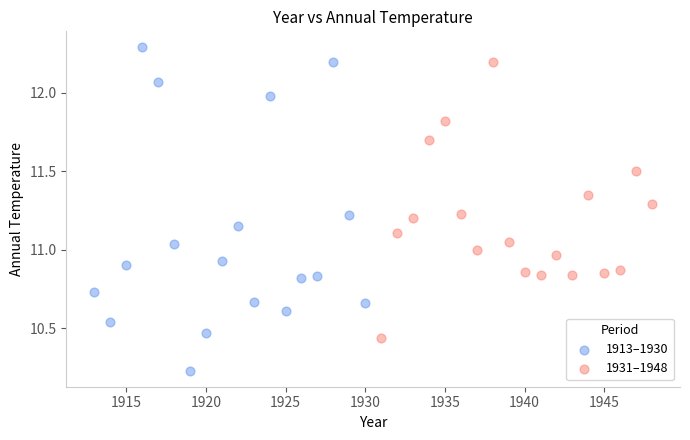

What are all the series names shown in the legend?

1913–1930, 1931–1948